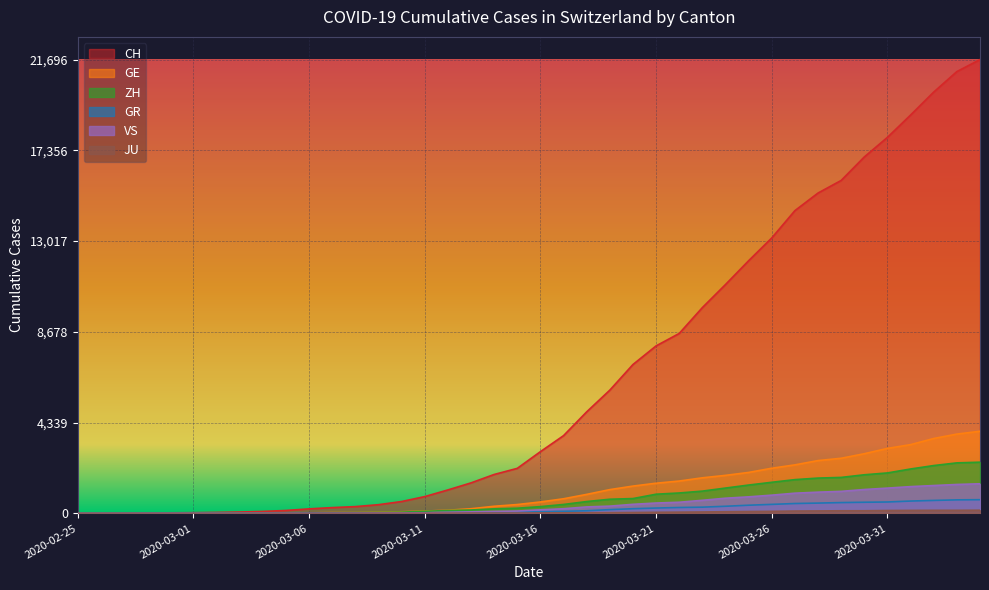

Reading left to right, extract all data points from this chart.

CH: 2020-02-25=0	2020-02-26=4	2020-02-27=8	2020-02-28=19	2020-02-29=29	2020-03-01=35	2020-03-02=49	2020-03-03=68	2020-03-04=96	2020-03-05=142	2020-03-06=218	2020-03-07=279	2020-03-08=326	2020-03-09=418	2020-03-10=569	2020-03-11=805	2020-03-12=1123	2020-03-13=1460	2020-03-14=1862	2020-03-15=2155	2020-03-16=2953	2020-03-17=3719	2020-03-18=4856	2020-03-19=5894	2020-03-20=7119	2020-03-21=8009	2020-03-22=8604	2020-03-23=9840	2020-03-24=10943	2020-03-25=12081	2020-03-26=13170	2020-03-27=14476	2020-03-28=15317	2020-03-29=15919	2020-03-30=17042	2020-03-31=17979	2020-04-01=19046	2020-04-02=20144	2020-04-03=21123	2020-04-04=21696
GE: 2020-02-25=0	2020-02-26=1	2020-02-27=1	2020-02-28=4	2020-02-29=8	2020-03-01=9	2020-03-02=10	2020-03-03=13	2020-03-04=15	2020-03-05=20	2020-03-06=29	2020-03-07=42	2020-03-08=44	2020-03-09=59	2020-03-10=79	2020-03-11=112	2020-03-12=153	2020-03-13=224	2020-03-14=343	2020-03-15=425	2020-03-16=549	2020-03-17=701	2020-03-18=911	2020-03-19=1139	2020-03-20=1307	2020-03-21=1445	2020-03-22=1549	2020-03-23=1703	2020-03-24=1820	2020-03-25=1960	2020-03-26=2161	2020-03-27=2322	2020-03-28=2527	2020-03-29=2638	2020-03-30=2855	2020-03-31=3109	2020-04-01=3289	2020-04-02=3582	2020-04-03=3793	2020-04-04=3928
ZH: 2020-02-25=0	2020-02-26=0	2020-02-27=2	2020-02-28=2	2020-02-29=6	2020-03-01=7	2020-03-02=10	2020-03-03=13	2020-03-04=15	2020-03-05=23	2020-03-06=29	2020-03-07=34	2020-03-08=40	2020-03-09=49	2020-03-10=62	2020-03-11=101	2020-03-12=140	2020-03-13=163	2020-03-14=218	2020-03-15=250	2020-03-16=326	2020-03-17=429	2020-03-18=568	2020-03-19=679	2020-03-20=711	2020-03-21=919	2020-03-22=978	2020-03-23=1067	2020-03-24=1213	2020-03-25=1357	2020-03-26=1489	2020-03-27=1616	2020-03-28=1690	2020-03-29=1722	2020-03-30=1848	2020-03-31=1936	2020-04-01=2125	2020-04-02=2289	2020-04-03=2417	2020-04-04=2450
GR: 2020-02-25=0	2020-02-26=2	2020-02-27=2	2020-02-28=6	2020-02-29=6	2020-03-01=6	2020-03-02=9	2020-03-03=9	2020-03-04=12	2020-03-05=14	2020-03-06=16	2020-03-07=17	2020-03-08=18	2020-03-09=18	2020-03-10=22	2020-03-11=31	2020-03-12=43	2020-03-13=53	2020-03-14=56	2020-03-15=71	2020-03-16=84	2020-03-17=101	2020-03-18=128	2020-03-19=182	2020-03-20=226	2020-03-21=258	2020-03-22=284	2020-03-23=300	2020-03-24=343	2020-03-25=393	2020-03-26=433	2020-03-27=474	2020-03-28=495	2020-03-29=519	2020-03-30=535	2020-03-31=547	2020-04-01=592	2020-04-02=622	2020-04-03=649	2020-04-04=657
VS: 2020-02-25=0	2020-02-26=0	2020-02-27=0	2020-02-28=1	2020-02-29=1	2020-03-01=2	2020-03-02=3	2020-03-03=3	2020-03-04=4	2020-03-05=5	2020-03-06=6	2020-03-07=7	2020-03-08=12	2020-03-09=17	2020-03-10=22	2020-03-11=30	2020-03-12=53	2020-03-13=76	2020-03-14=98	2020-03-15=115	2020-03-16=172	2020-03-17=225	2020-03-18=312	2020-03-19=349	2020-03-20=436	2020-03-21=498	2020-03-22=535	2020-03-23=628	2020-03-24=728	2020-03-25=793	2020-03-26=874	2020-03-27=968	2020-03-28=1017	2020-03-29=1055	2020-03-30=1144	2020-03-31=1211	2020-04-01=1282	2020-04-02=1334	2020-04-03=1385	2020-04-04=1418
JU: 2020-02-25=0	2020-02-26=0	2020-02-27=1	2020-02-28=1	2020-02-29=1	2020-03-01=1	2020-03-02=1	2020-03-03=2	2020-03-04=2	2020-03-05=4	2020-03-06=4	2020-03-07=5	2020-03-08=5	2020-03-09=7	2020-03-10=7	2020-03-11=7	2020-03-12=12	2020-03-13=17	2020-03-14=18	2020-03-15=19	2020-03-16=25	2020-03-17=29	2020-03-18=32	2020-03-19=36	2020-03-20=44	2020-03-21=54	2020-03-22=61	2020-03-23=69	2020-03-24=82	2020-03-25=92	2020-03-26=100	2020-03-27=114	2020-03-28=119	2020-03-29=127	2020-03-30=128	2020-03-31=140	2020-04-01=145	2020-04-02=149	2020-04-03=149	2020-04-04=154